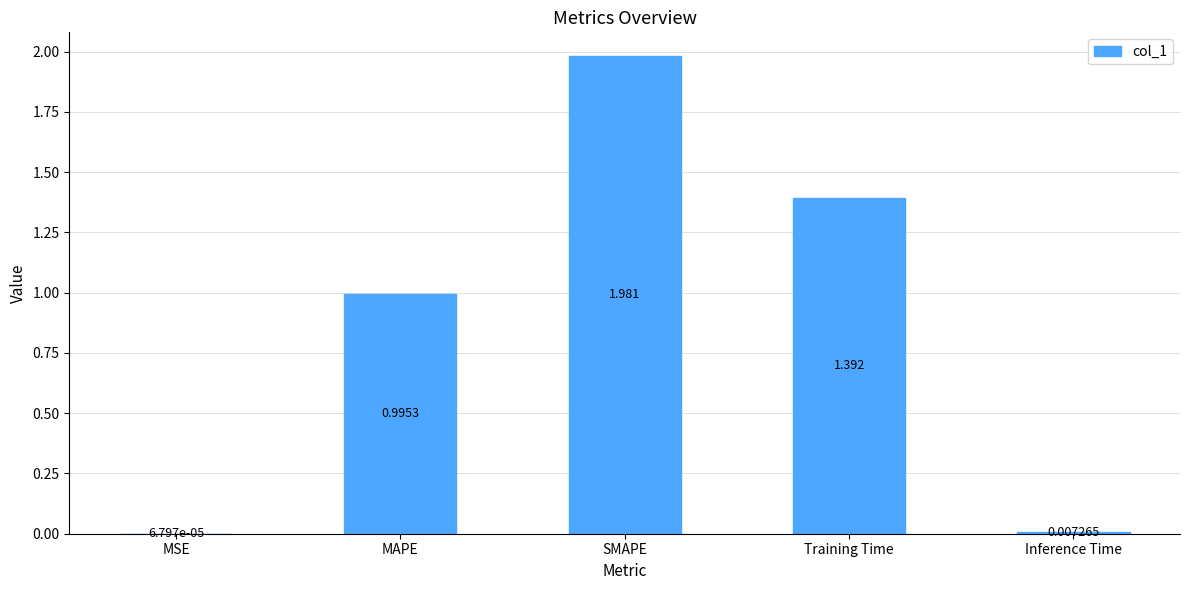

Between MAPE and MSE, which is larger?

MAPE